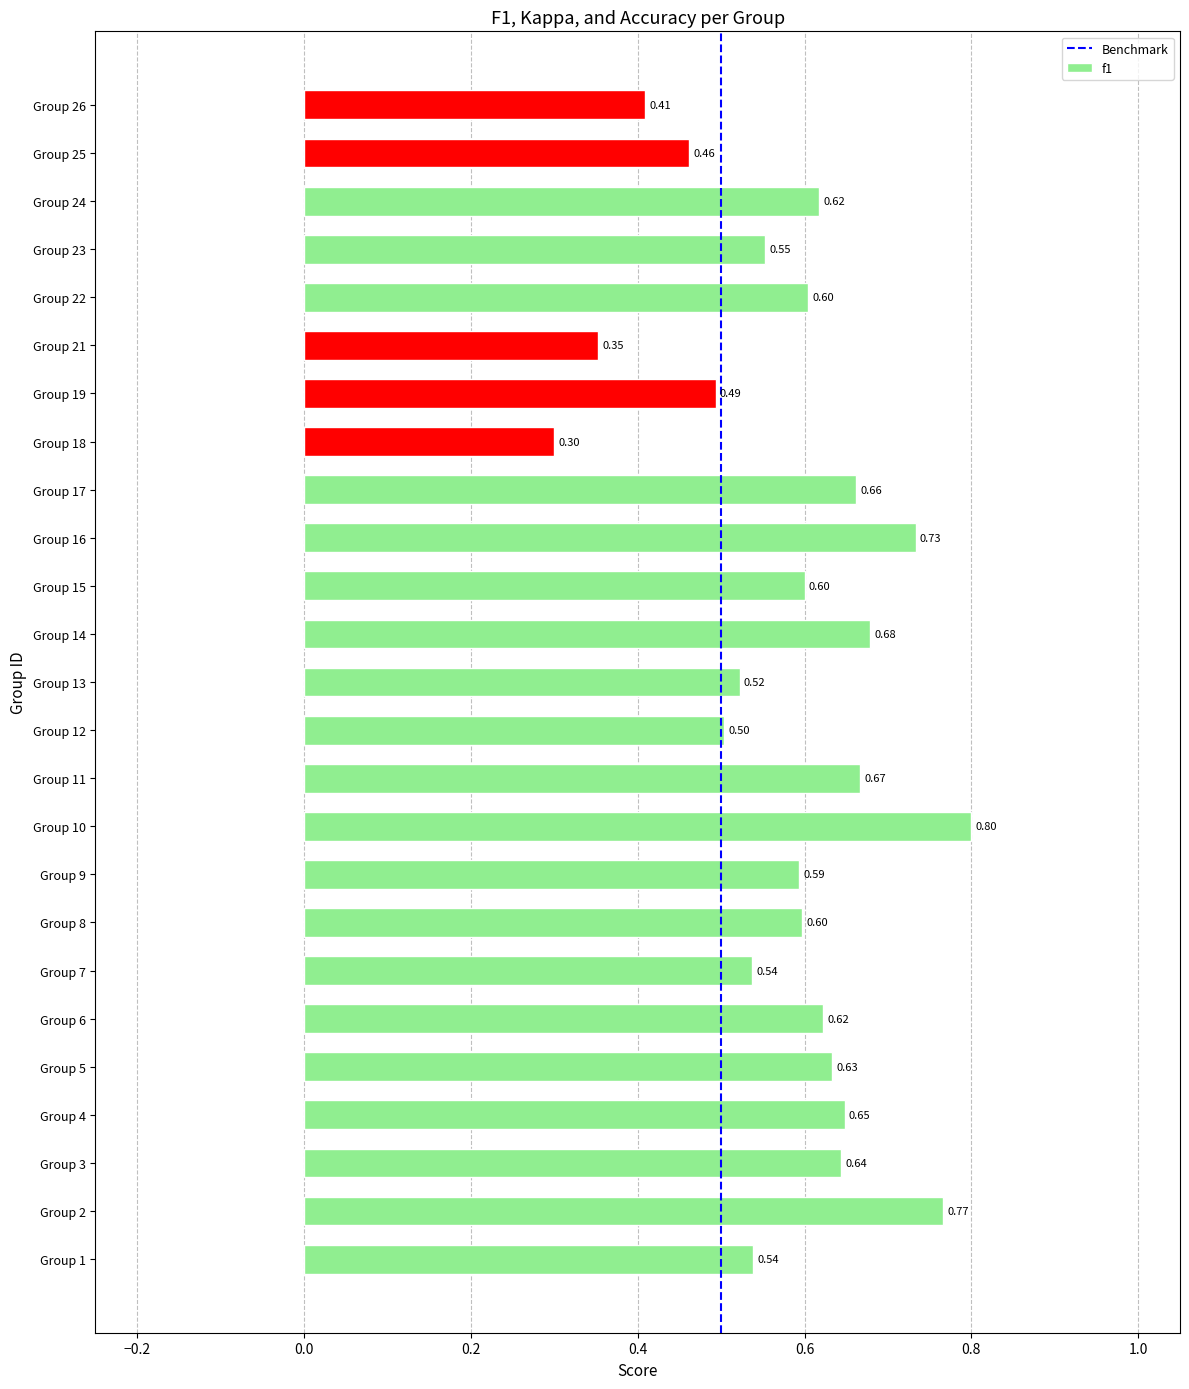

What is the change in value from Group 7 to Group 8?

+0.1